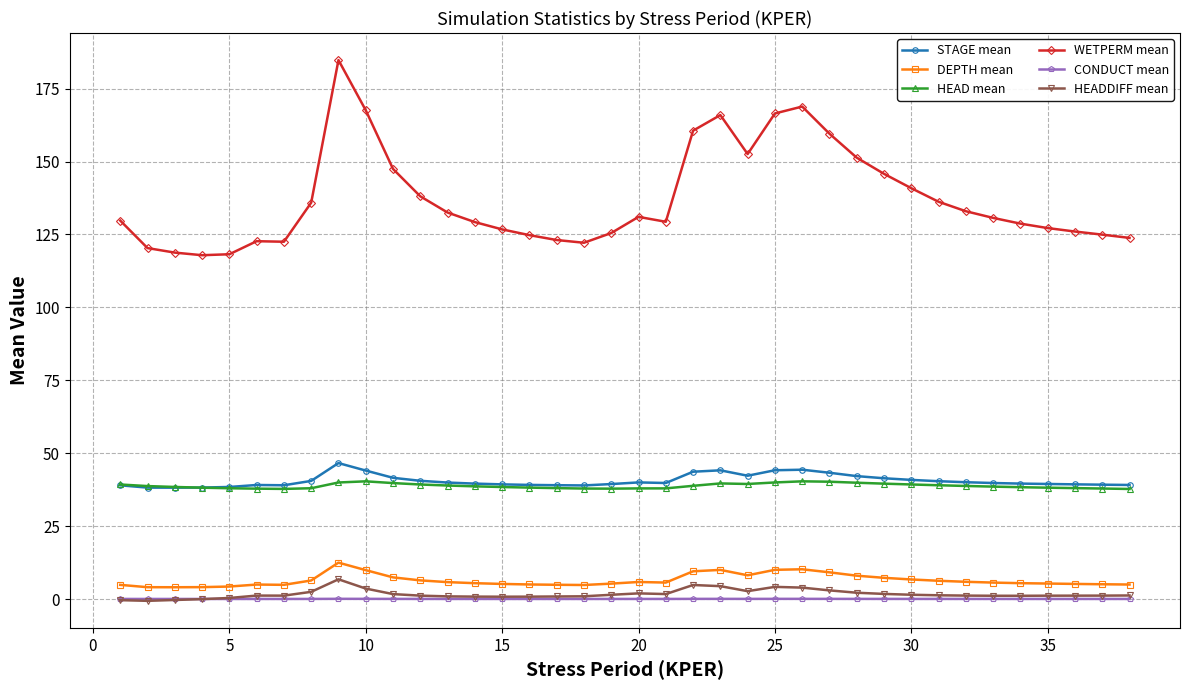

At how many categories does at least one series exceed 12?

38